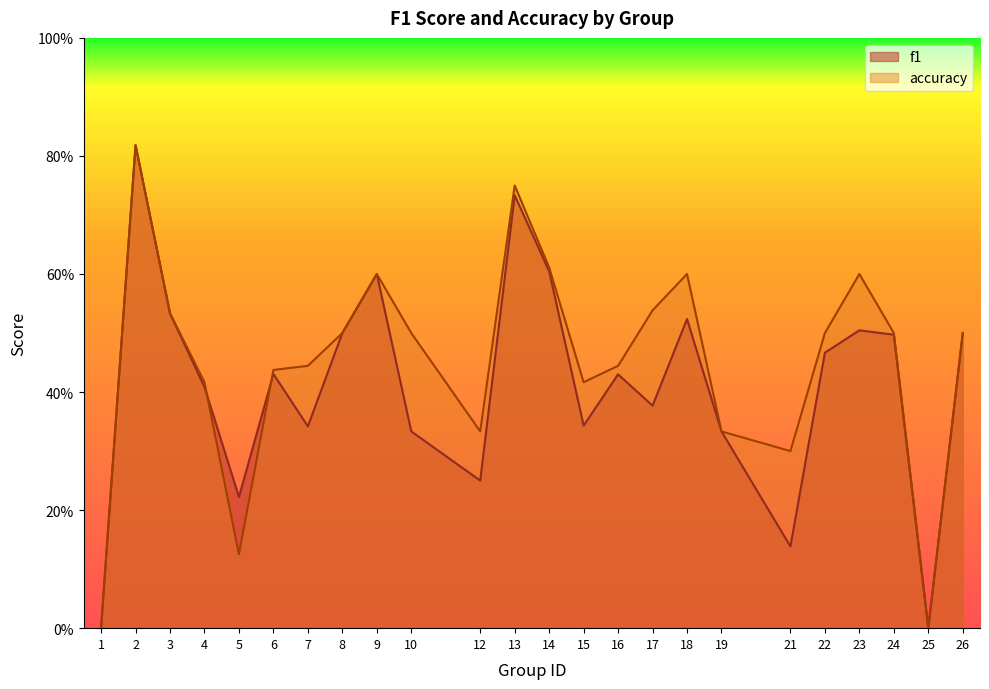

Reading right to left, extract all data points from this chart.

f1: 26=0.5	25=0.0	24=0.5	23=0.5	22=0.5	21=0.1	19=0.3	18=0.5	17=0.4	16=0.4	15=0.3	14=0.6	13=0.7	12=0.2	10=0.3	9=0.6	8=0.5	7=0.3	6=0.4	5=0.2	4=0.4	3=0.5	2=0.8	1=0.0
accuracy: 26=0.5	25=0.0	24=0.5	23=0.6	22=0.5	21=0.3	19=0.3	18=0.6	17=0.5	16=0.4	15=0.4	14=0.6	13=0.8	12=0.3	10=0.5	9=0.6	8=0.5	7=0.4	6=0.4	5=0.1	4=0.4	3=0.5	2=0.8	1=0.0